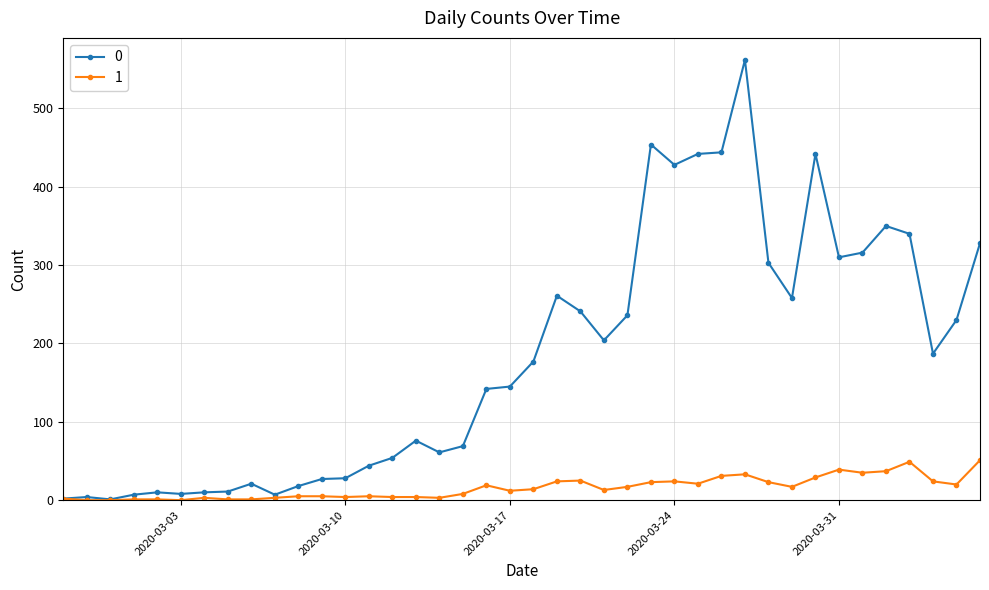

In 0, how many points are higher than both neighbors (excluding endpoints)?

9